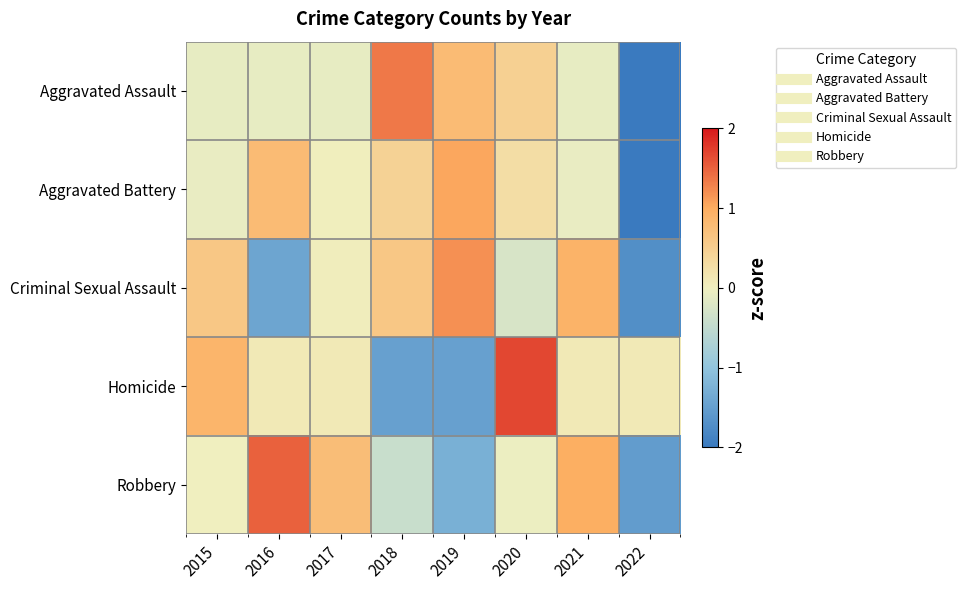

Reading left to right, extract all data points from this chart.

Aggravated Assault: 2015=-0.1	2016=-0.1	2017=-0.1	2018=1.3	2019=0.8	2020=0.5	2021=-0.1	2022=-2.3
Aggravated Battery: 2015=-0.1	2016=0.8	2017=0.0	2018=0.4	2019=1.0	2020=0.3	2021=-0.1	2022=-2.5
Criminal Sexual Assault: 2015=0.6	2016=-1.4	2017=0.0	2018=0.6	2019=1.2	2020=-0.3	2021=0.9	2022=-1.7
Homicide: 2015=0.9	2016=0.1	2017=0.1	2018=-1.5	2019=-1.5	2020=1.7	2021=0.1	2022=0.1
Robbery: 2015=0.0	2016=1.5	2017=0.8	2018=-0.4	2019=-1.3	2020=-0.0	2021=1.0	2022=-1.5